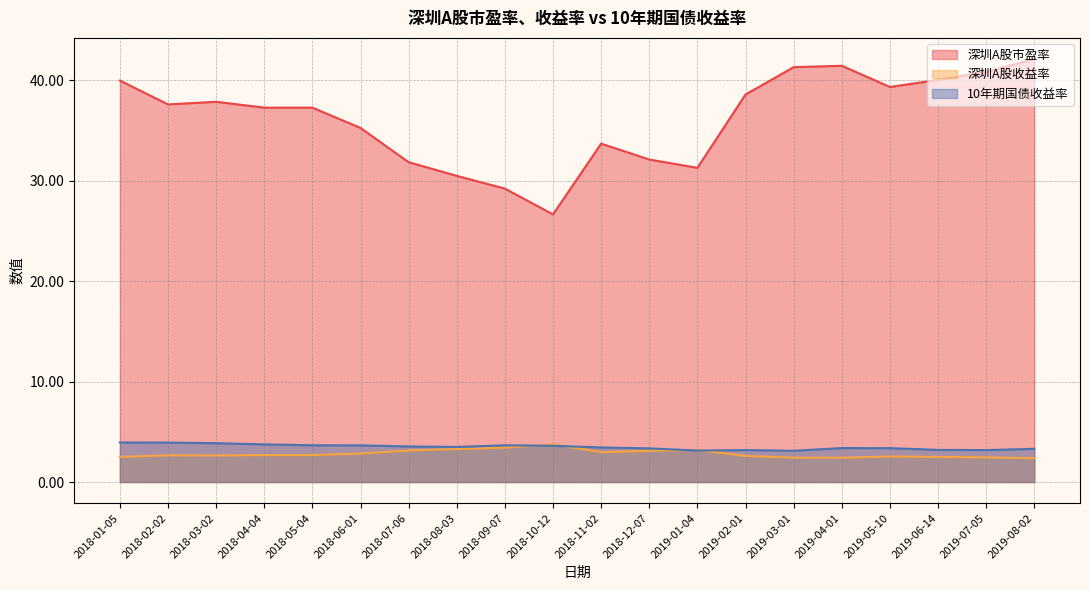

What is the difference between the 深圳A股收益率 values at 2019-04-01 and 2018-10-12?

1.3